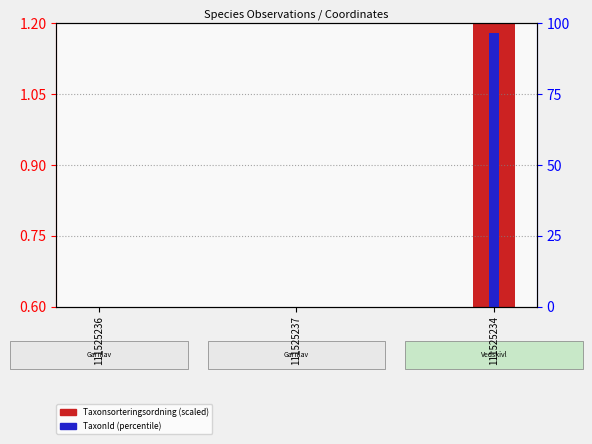

At which label does TaxonId (percentile) reach its minimum?

111525236